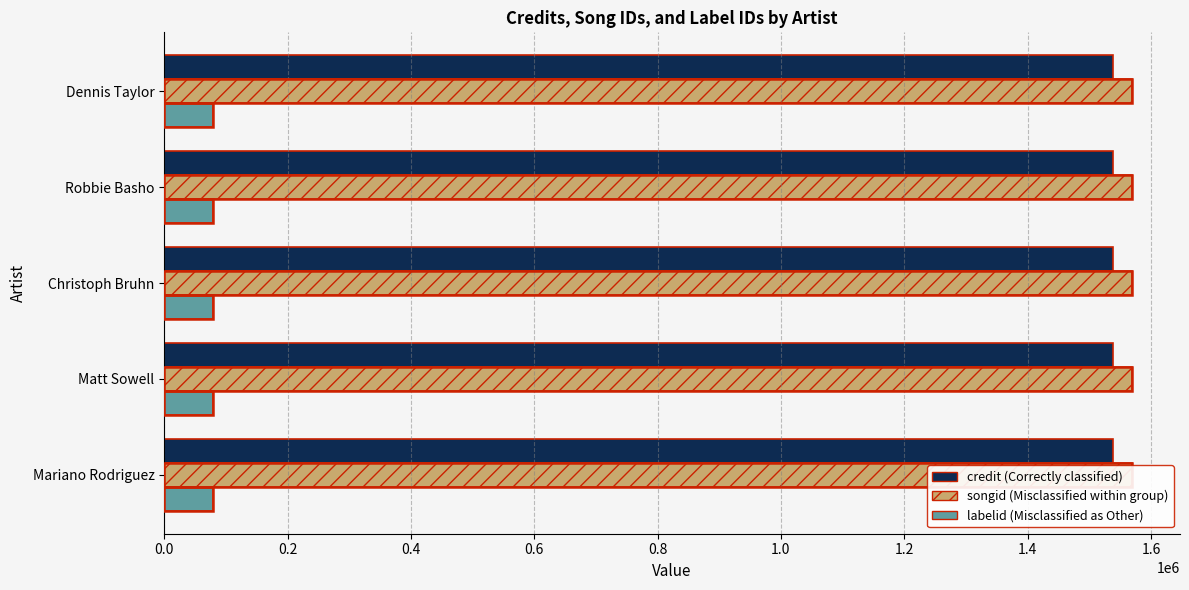

What are all the series names shown in the legend?

credit, songid, labelid